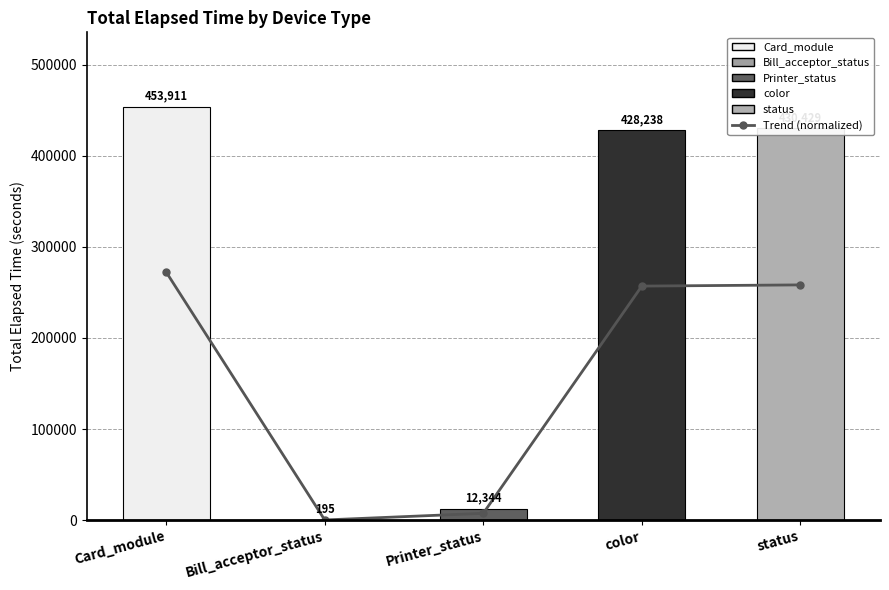

List the labels in order of value, smallest first.

Bill_acceptor_status, Printer_status, color, status, Card_module